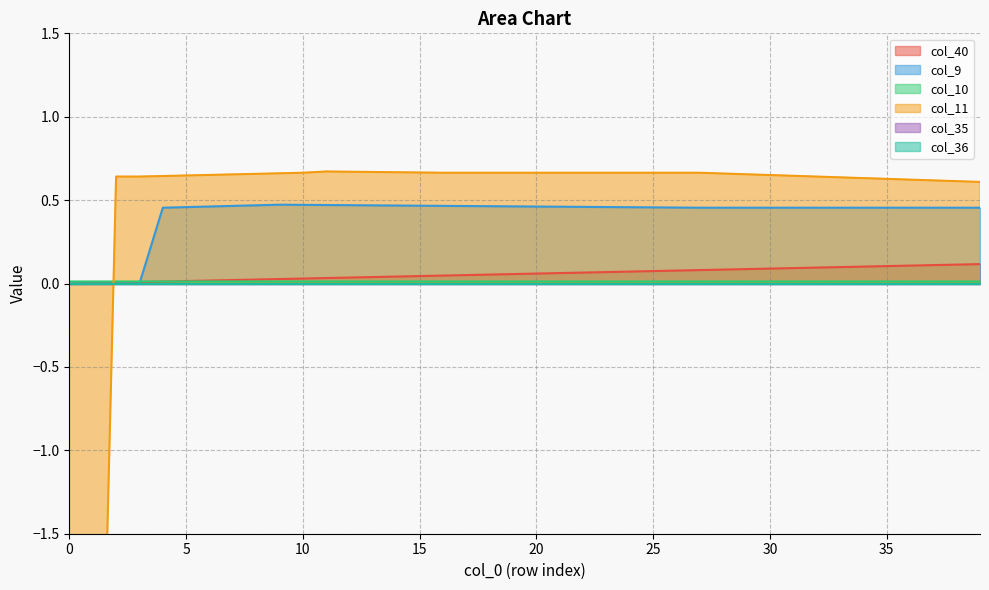

What is the greatest value displayed?

0.7